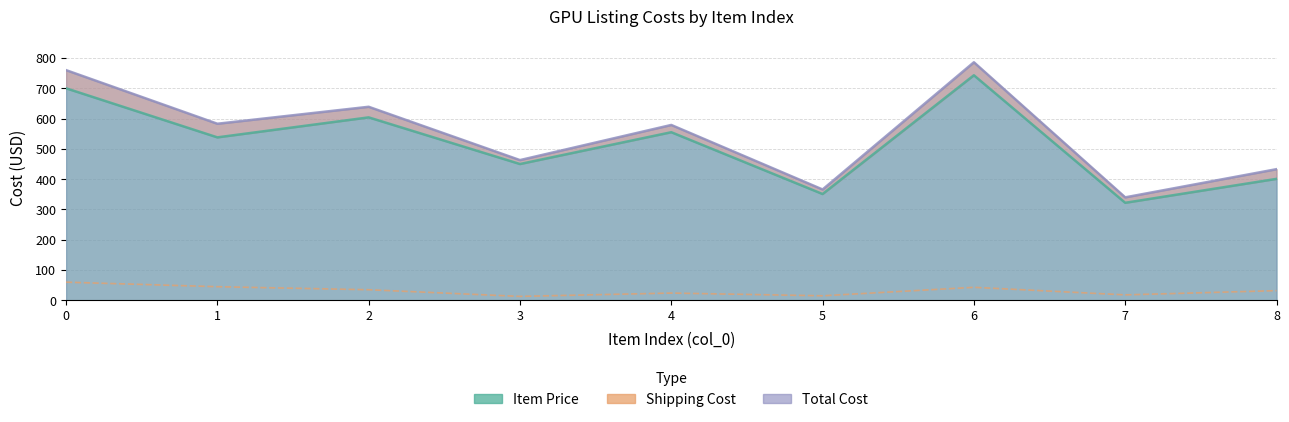

Which category has the lowest value in the Item Price series?

7